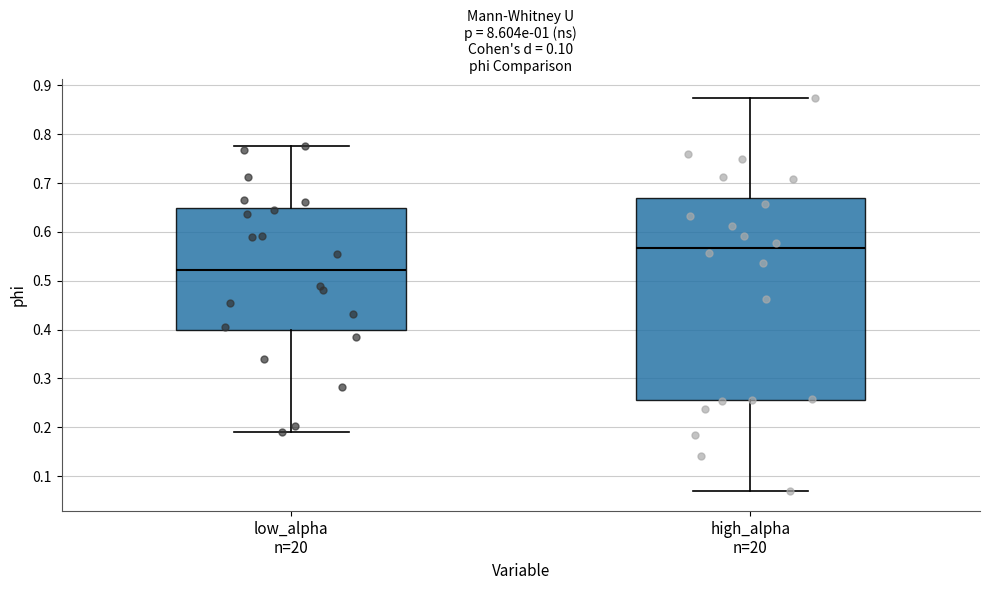

Reading left to right, transcribe this box plot: for each box, give where its median line is, the range the box spans, and where its two whiskers end, as read against the y-axis. The values are not printed on the chart, so give them approximately, as read against the axis.

low_alpha n=20: median 0.52, box 0.40 to 0.65, whiskers 0.19 to 0.78
high_alpha n=20: median 0.57, box 0.26 to 0.67, whiskers 0.07 to 0.87